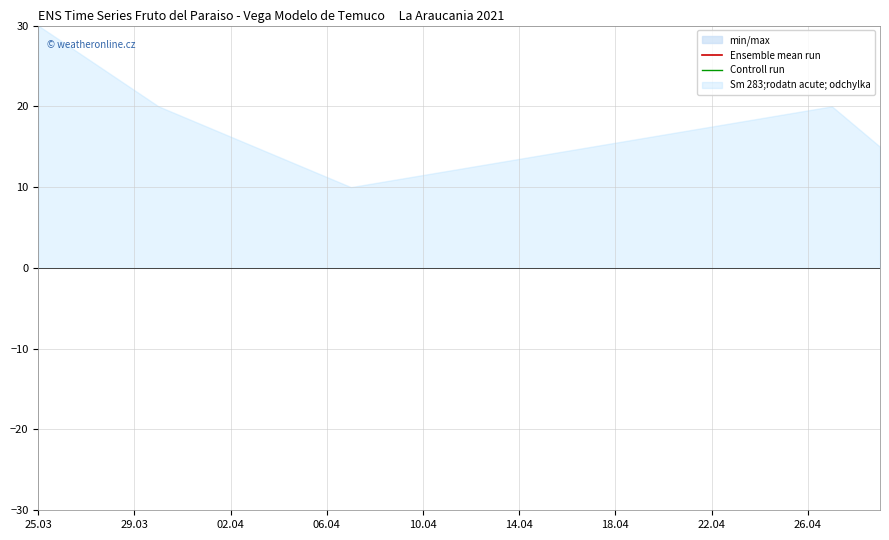

Rank the series by their average value, from highest to lowest.

Ensemble mean run, Controll run